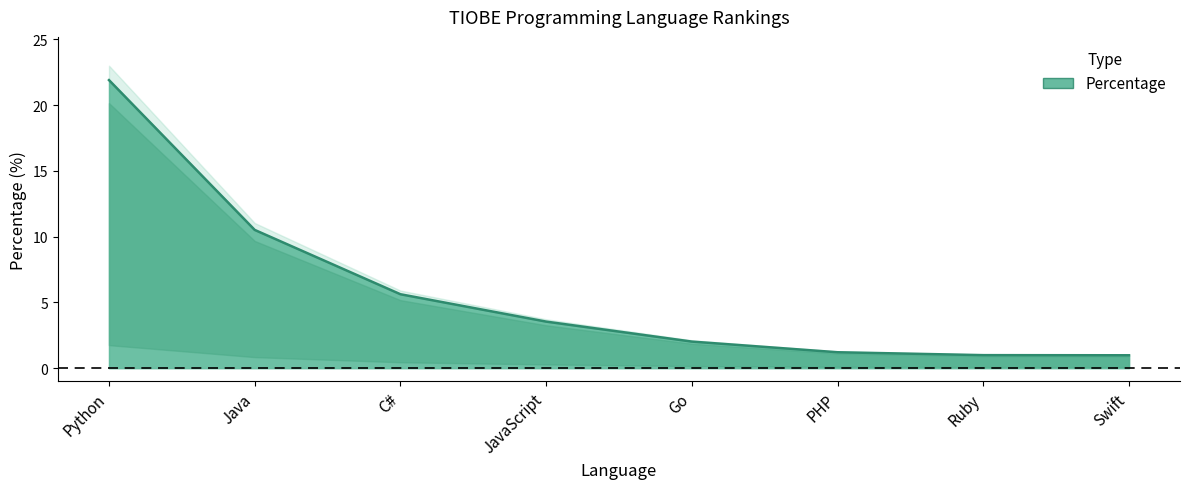

What is the greatest value displayed?

21.9